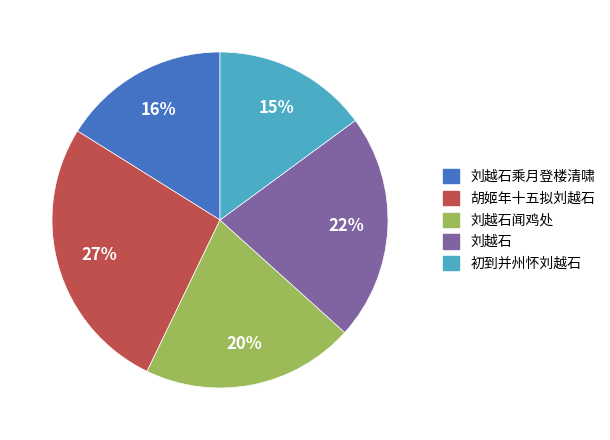

What is the ratio of the value at 刘越石 to the value at 胡姬年十五拟刘越石?

0.8